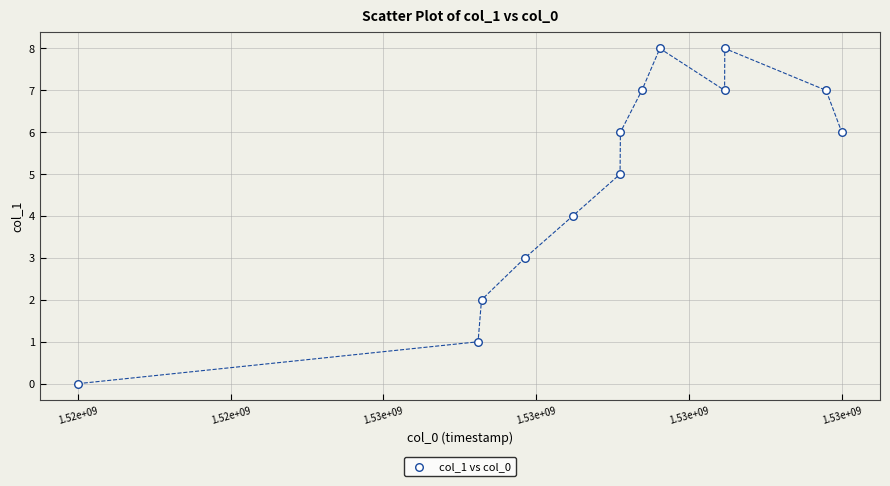

What is the range of X values (max minus min)?

15205229